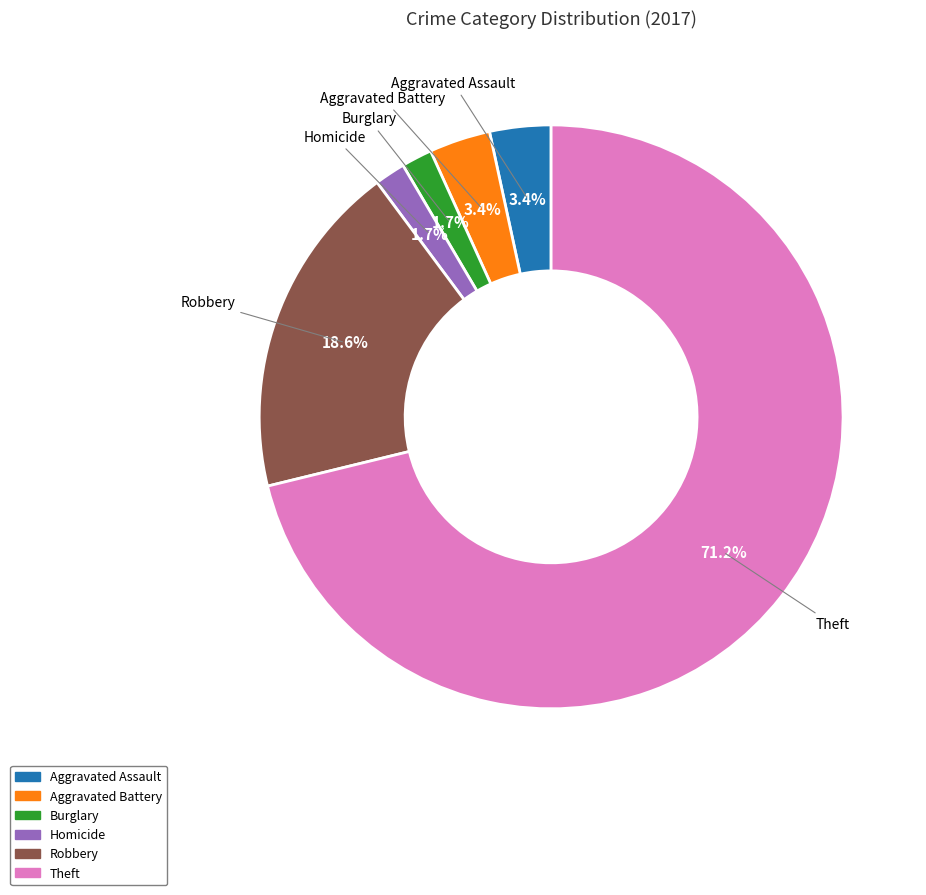

Is there a majority slice in this chart?

Yes